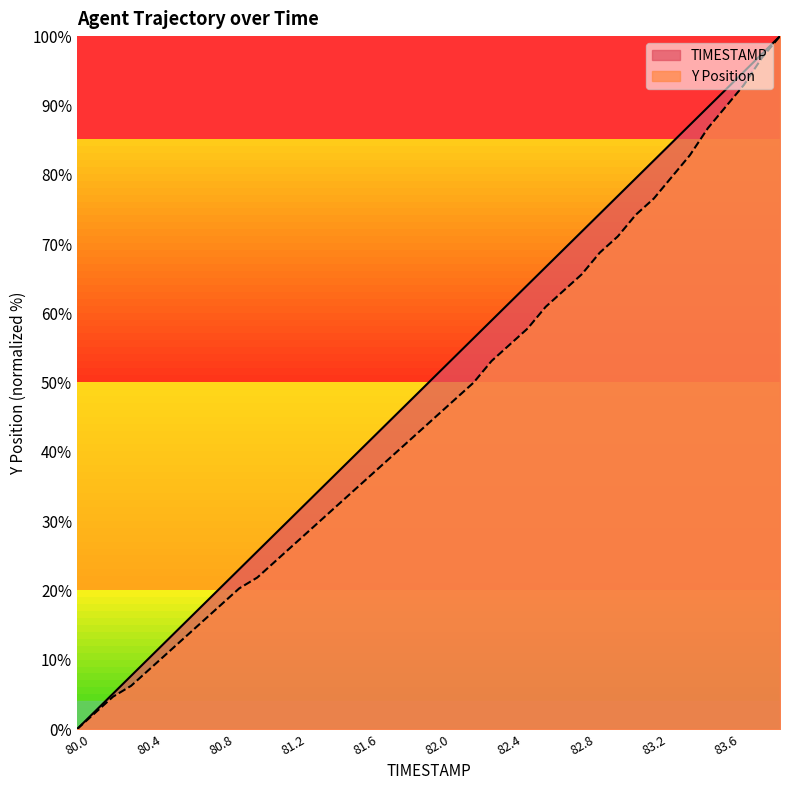

List the labels in order of Y value, smallest first.

80.0, 80.1, 80.2, 80.3, 80.4, 80.5, 80.6, 80.7, 80.8, 80.9, 81.0, 81.1, 81.2, 81.3, 81.4, 81.5, 81.6, 81.7, 81.8, 81.9, 82.0, 82.1, 82.2, 82.3, 82.4, 82.5, 82.6, 82.7, 82.8, 82.9, 83.0, 83.1, 83.2, 83.3, 83.4, 83.5, 83.6, 83.7, 83.8, 83.9